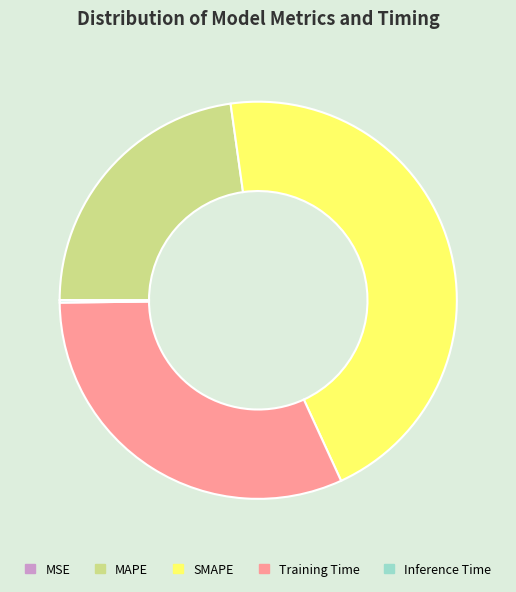

Does any single category account for the majority?

No